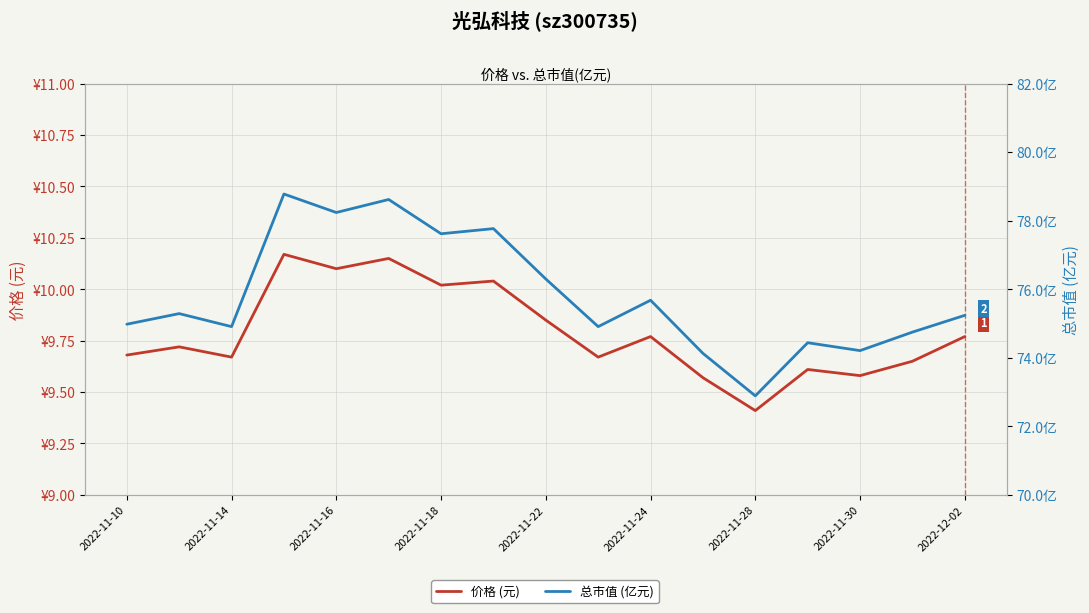

True or false: 价格 (元) and 总市值 (亿元) cross at least once.

False